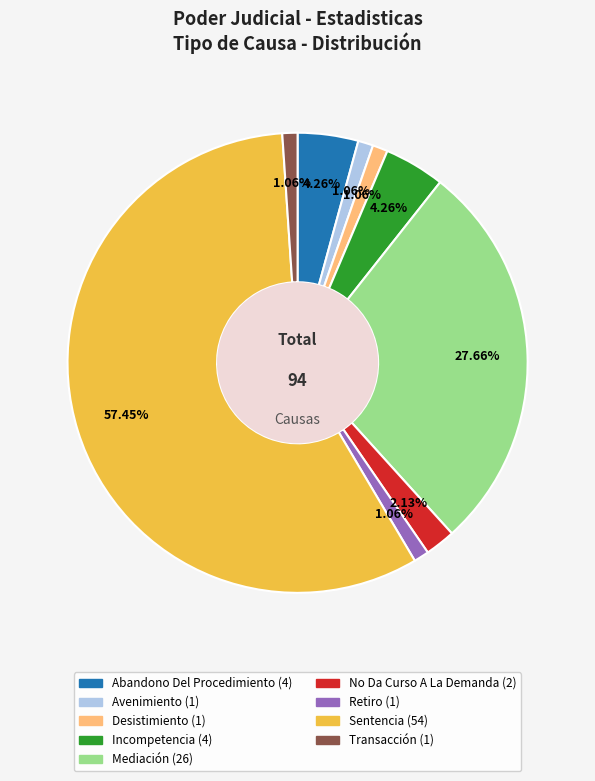

What is the largest slice in the pie chart?

Sentencia